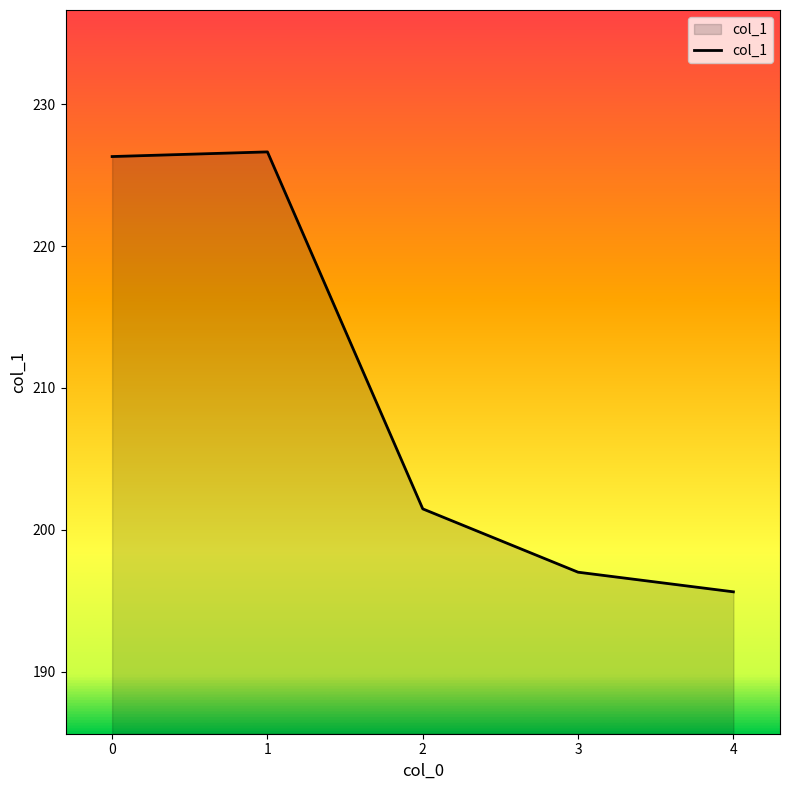

The value at 3 is 274.3. True or false?

False